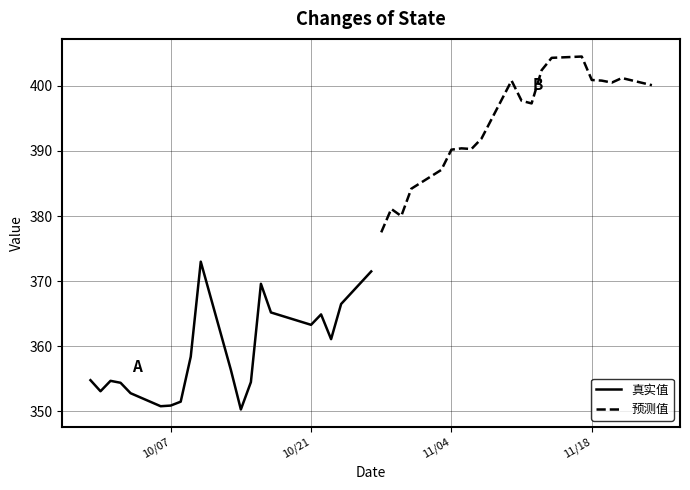

True or false: 预测值 has a value of 662.3 at 4.

False